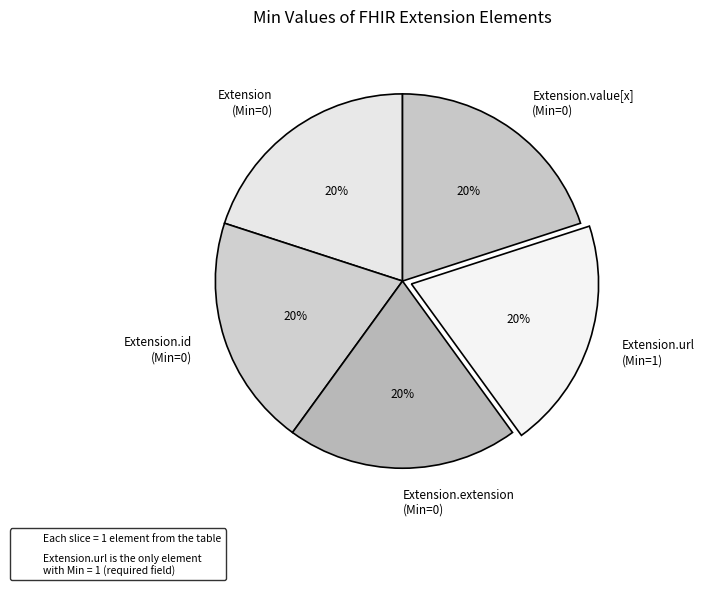

To the nearest percent, what percentage of the pie is Extension.id (Min=0)?

20%